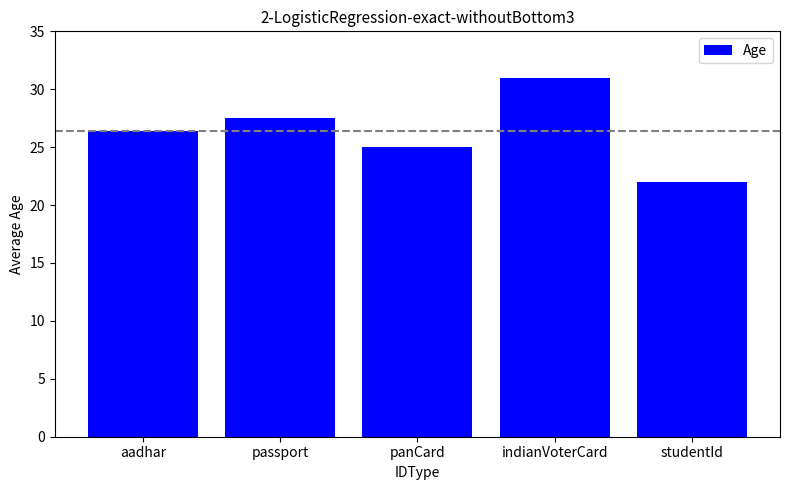

How many values are below 26?

2